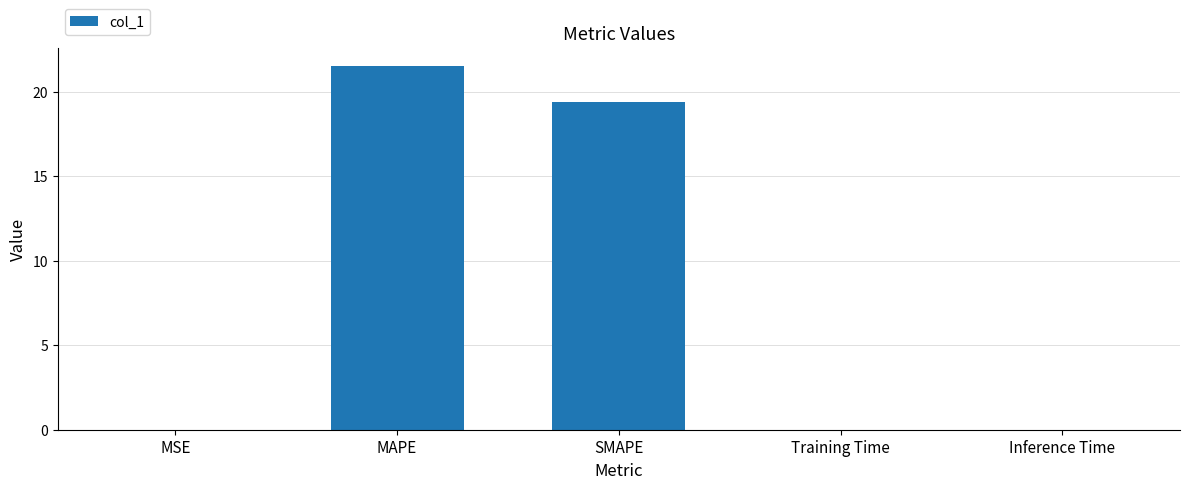

What is the approximate value at MAPE?

21.5